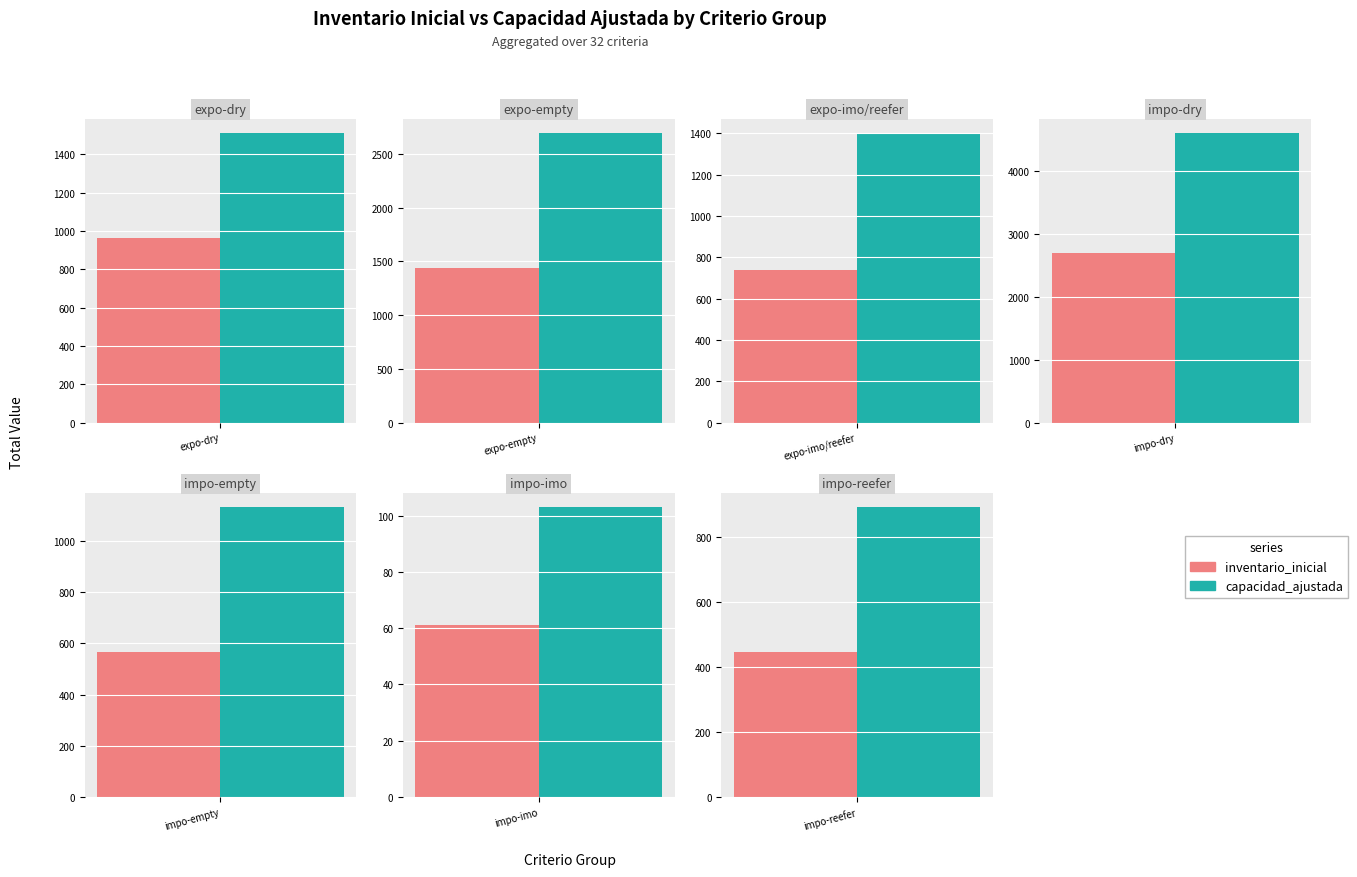

Does the chart contain any negative values?

No